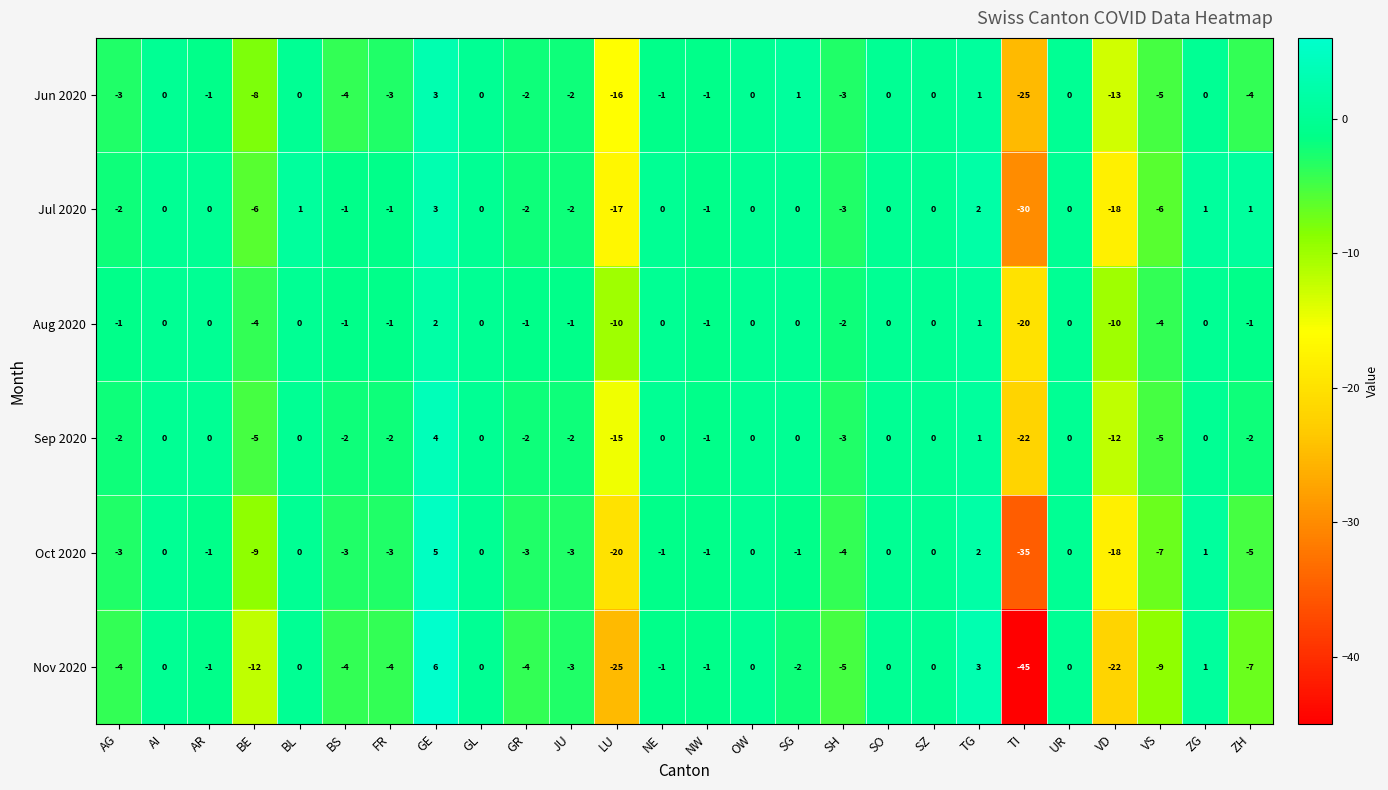

The Jul 2020 series shows -26 at LU. True or false?

False